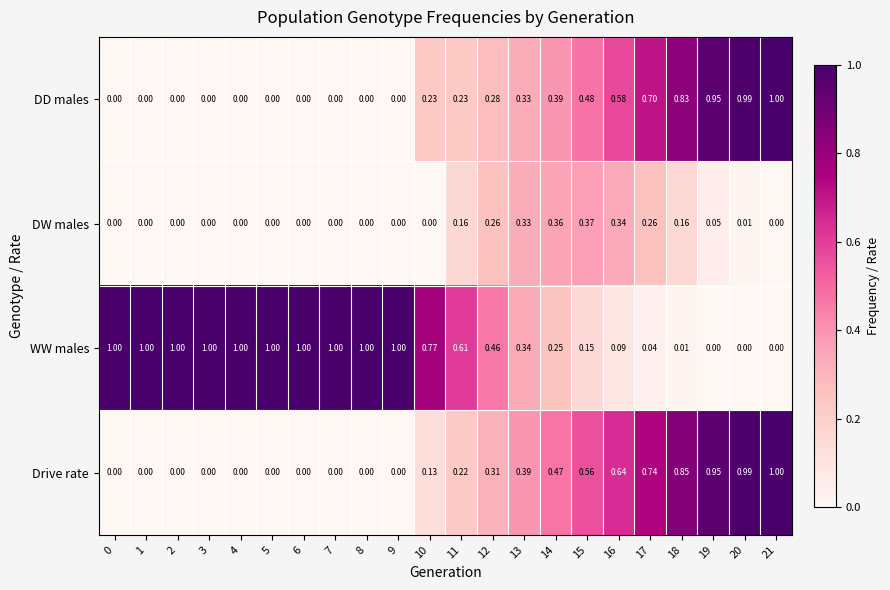

Count the number of categories in the chart.

22